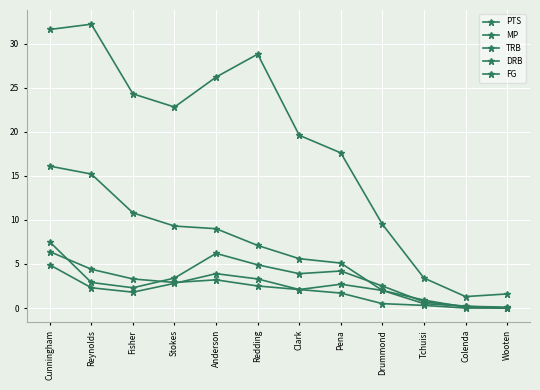

What is the label of the 7th point from the left?

Clark